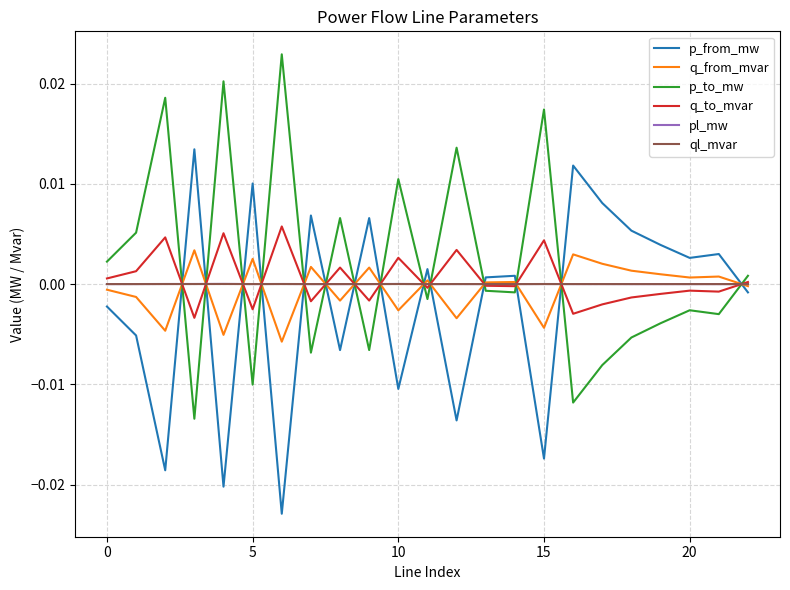

Which series ends up on top after the final intersection of q_to_mvar and p_from_mw?

q_to_mvar